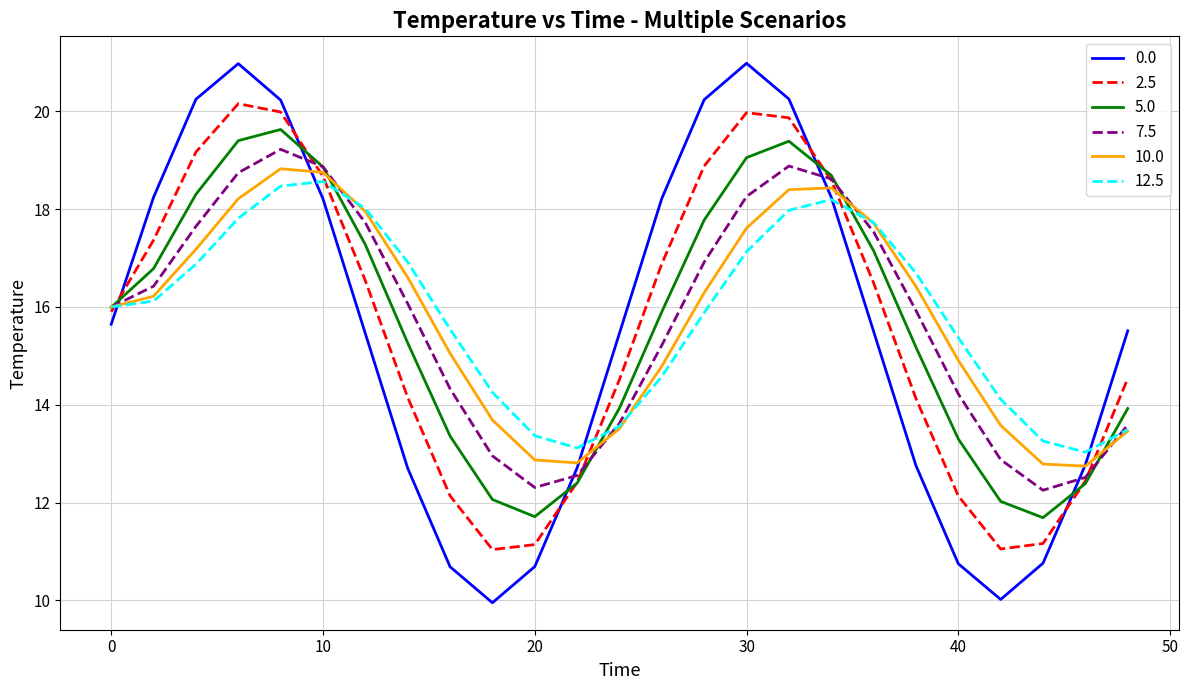

How many intersections are there between 5.0 and 0.0?

5